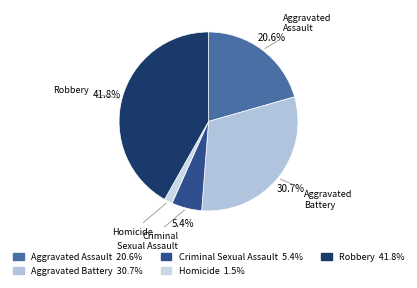

Which category has the smallest portion of the pie?

Homicide